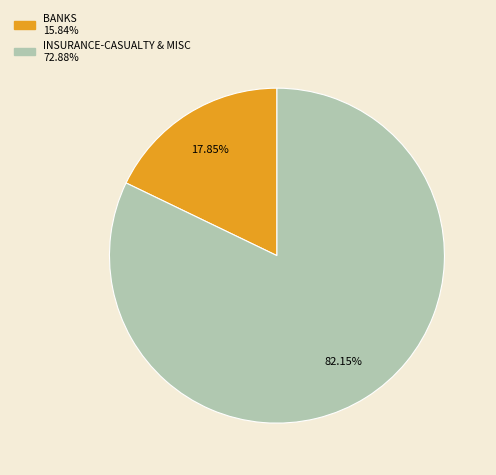

To the nearest percent, what is the average slice percentage?

50%